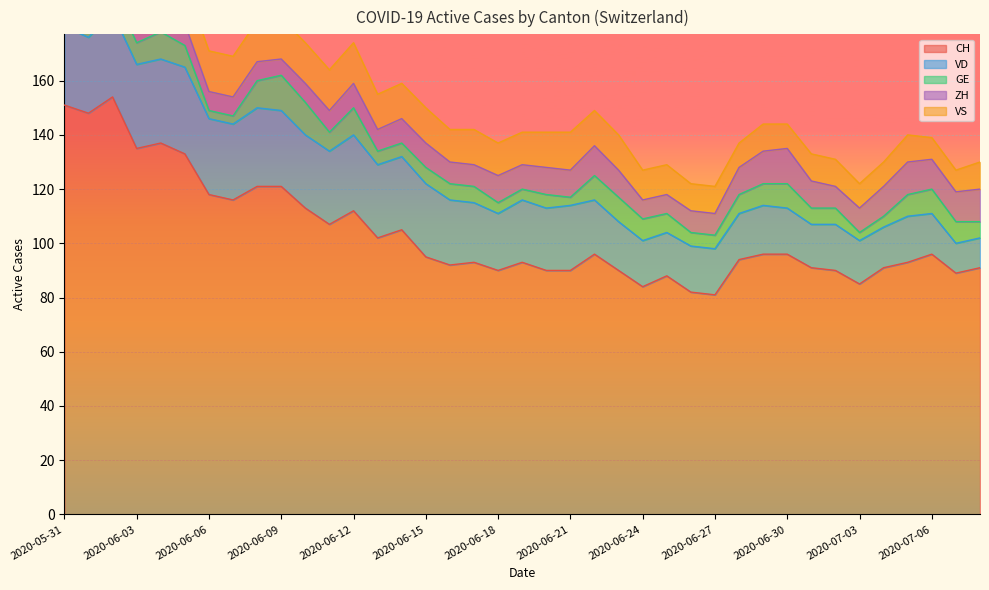

Is the value of VS at 2020-06-09 greater than the value of GE at 2020-06-20?

Yes